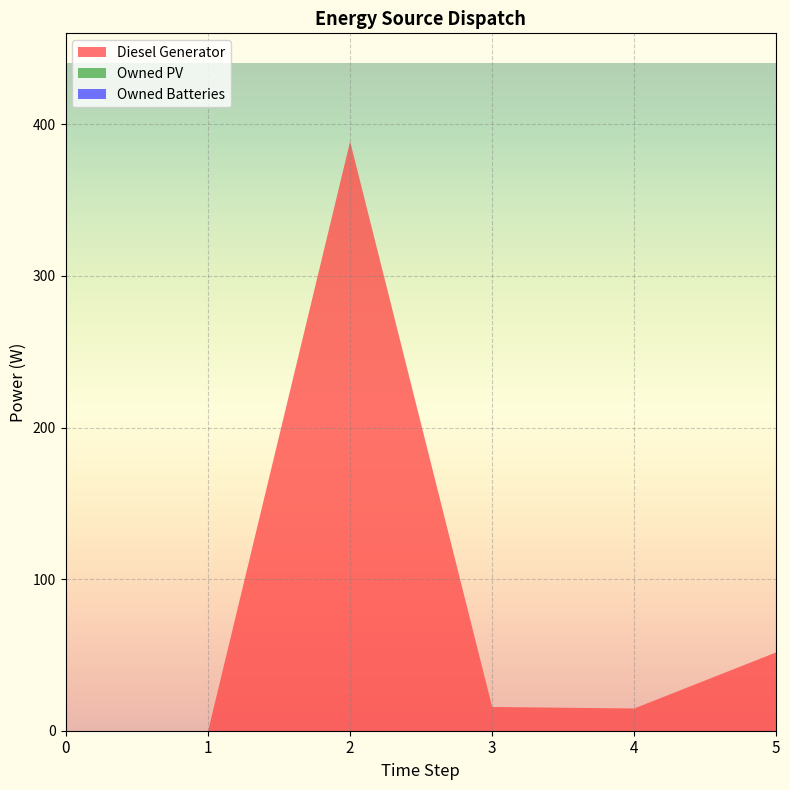

What are all the series names shown in the legend?

Diesel Generator, Owned PV, Owned Batteries